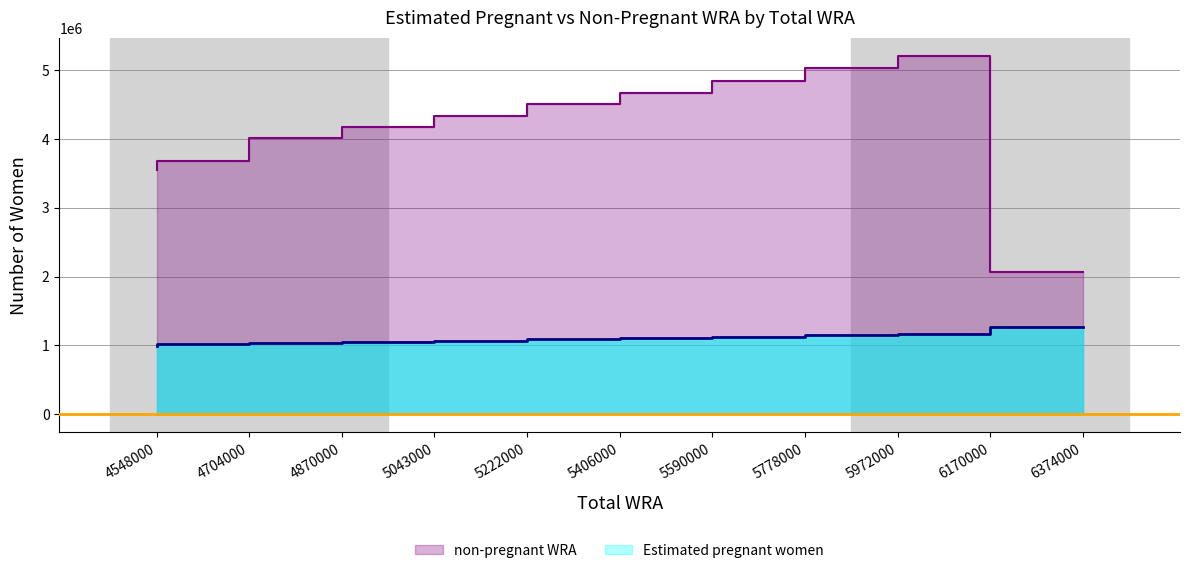

How many data points does each series have?

11